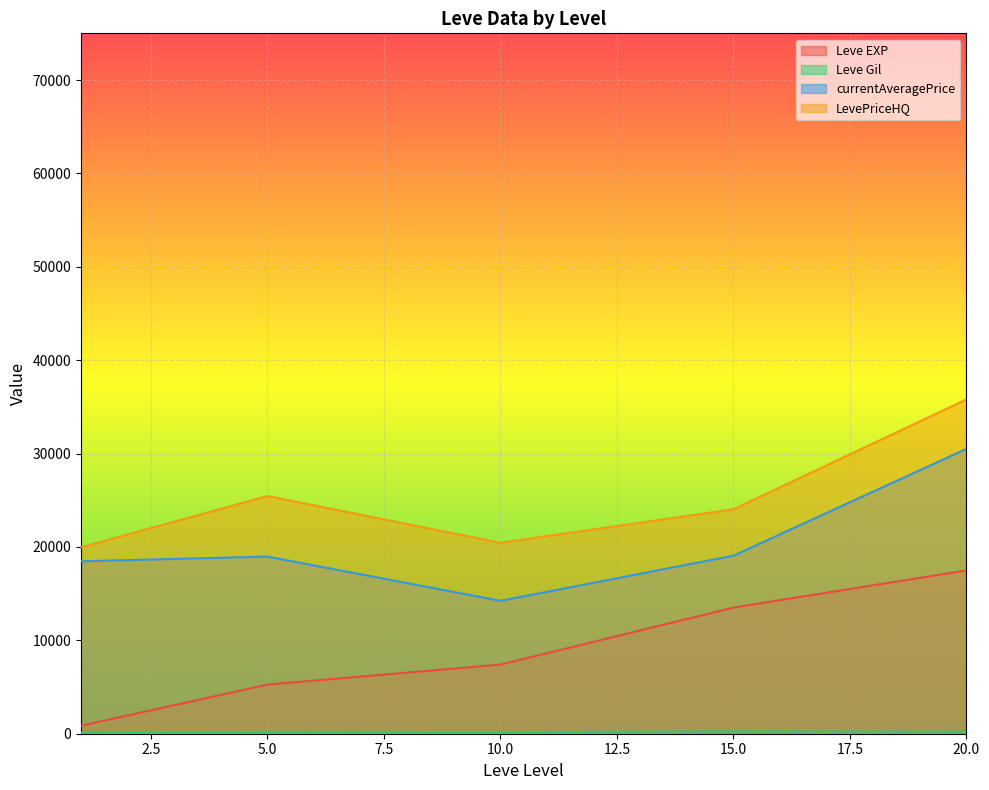

Where is the first local minimum for currentAveragePrice?

10.0